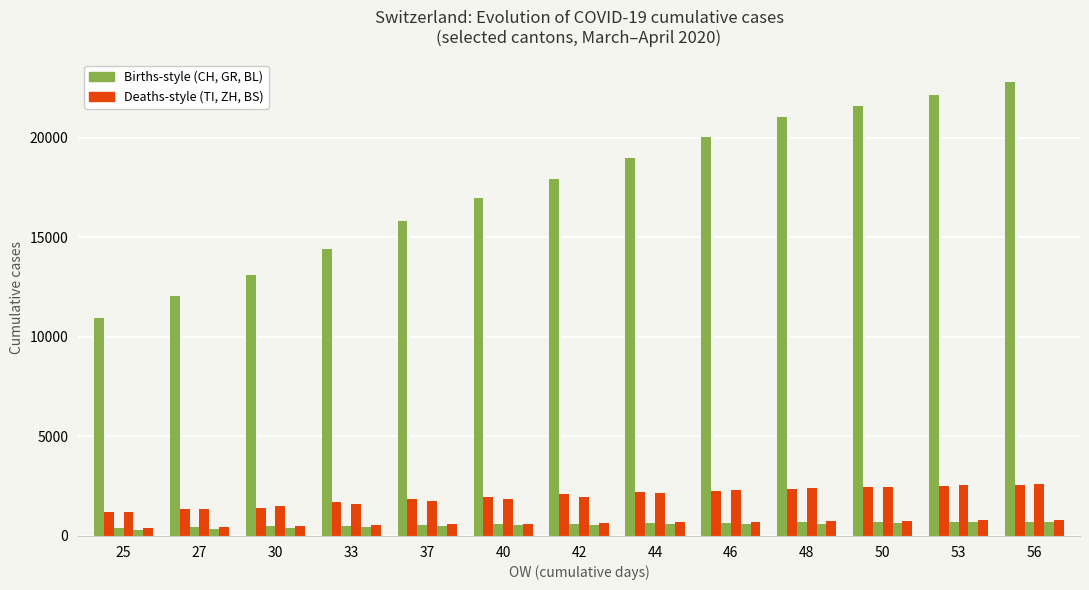

Does the chart contain stacked bars?

No